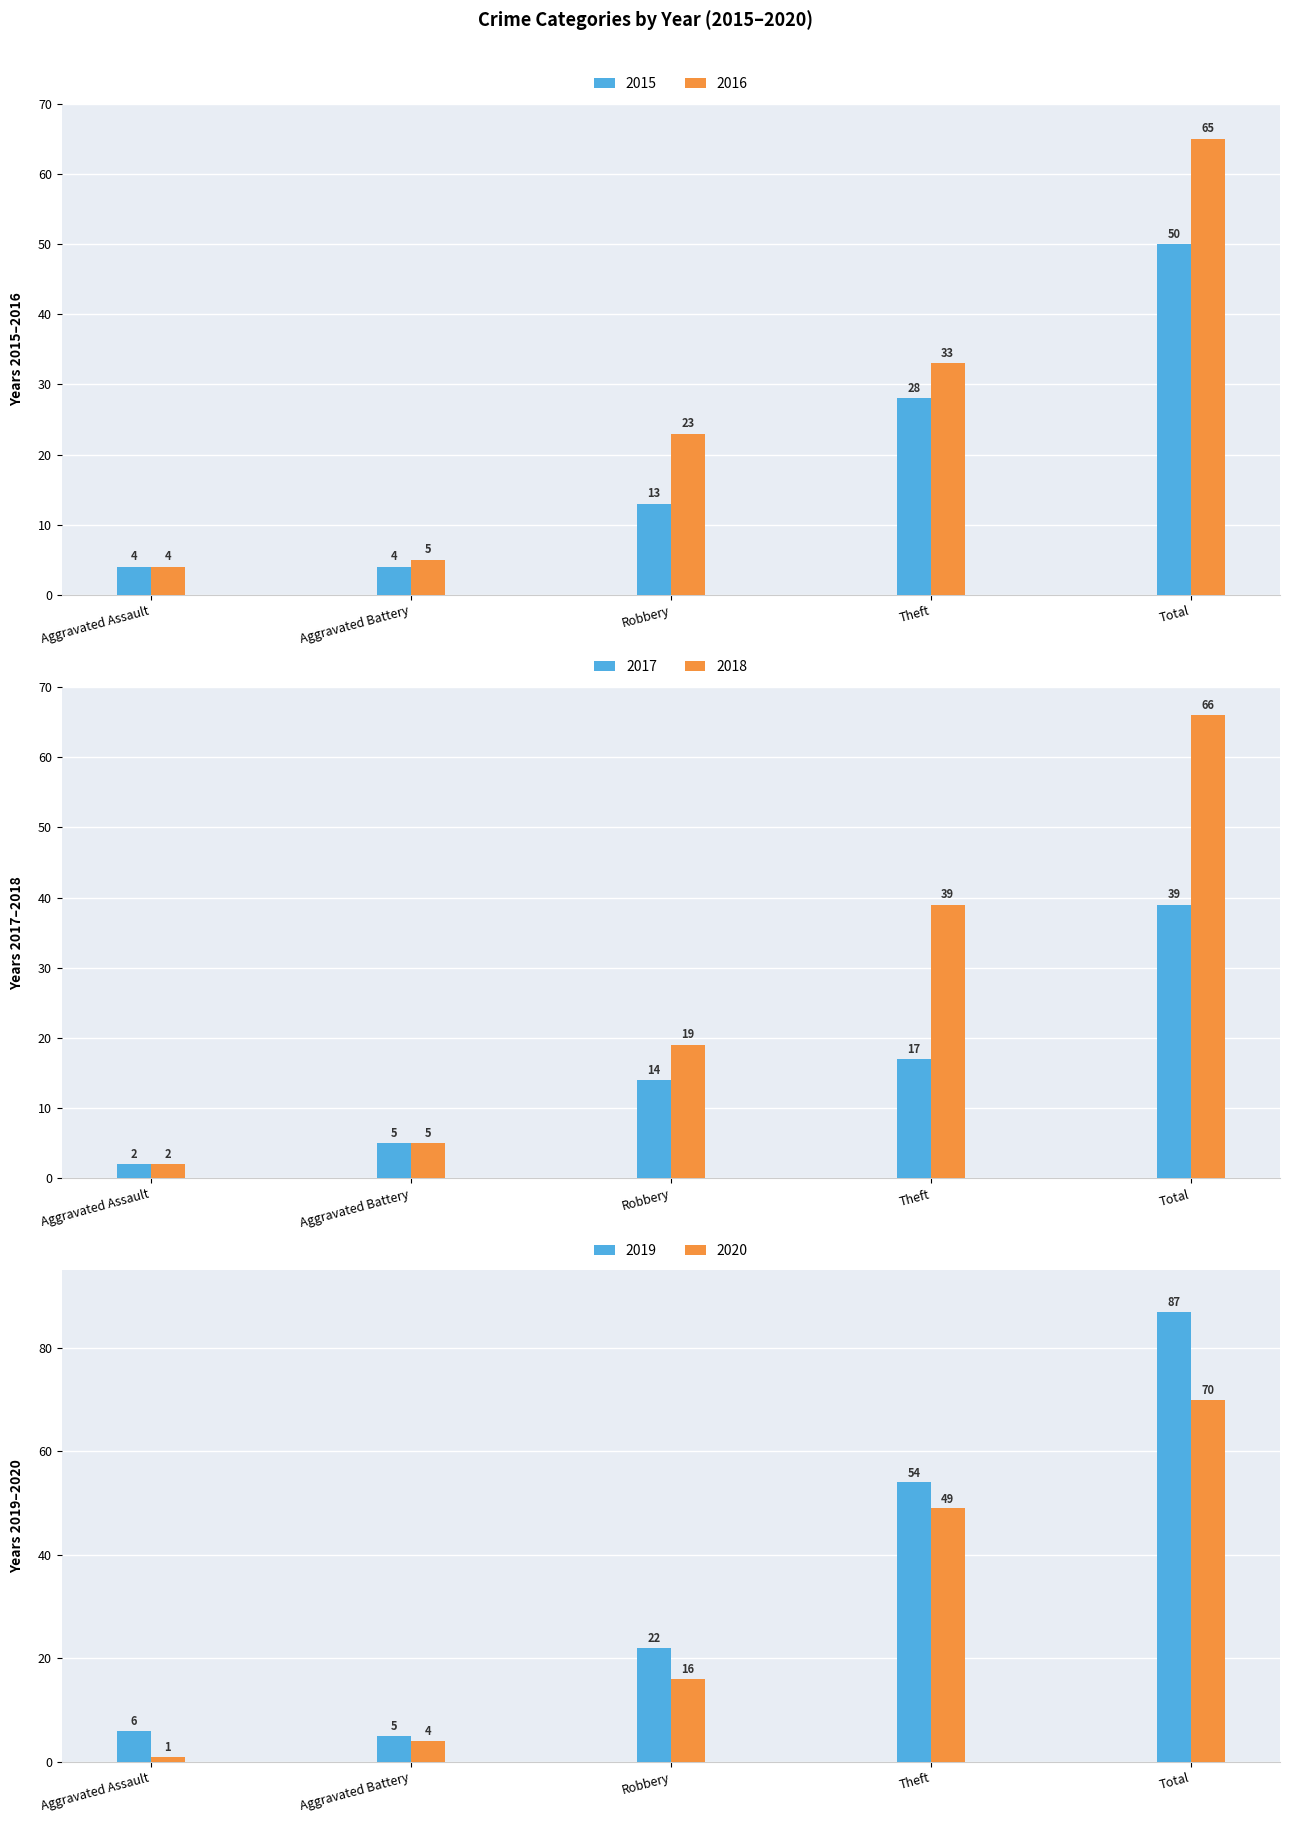

At which label does 2018 reach its minimum?

Aggravated Assault